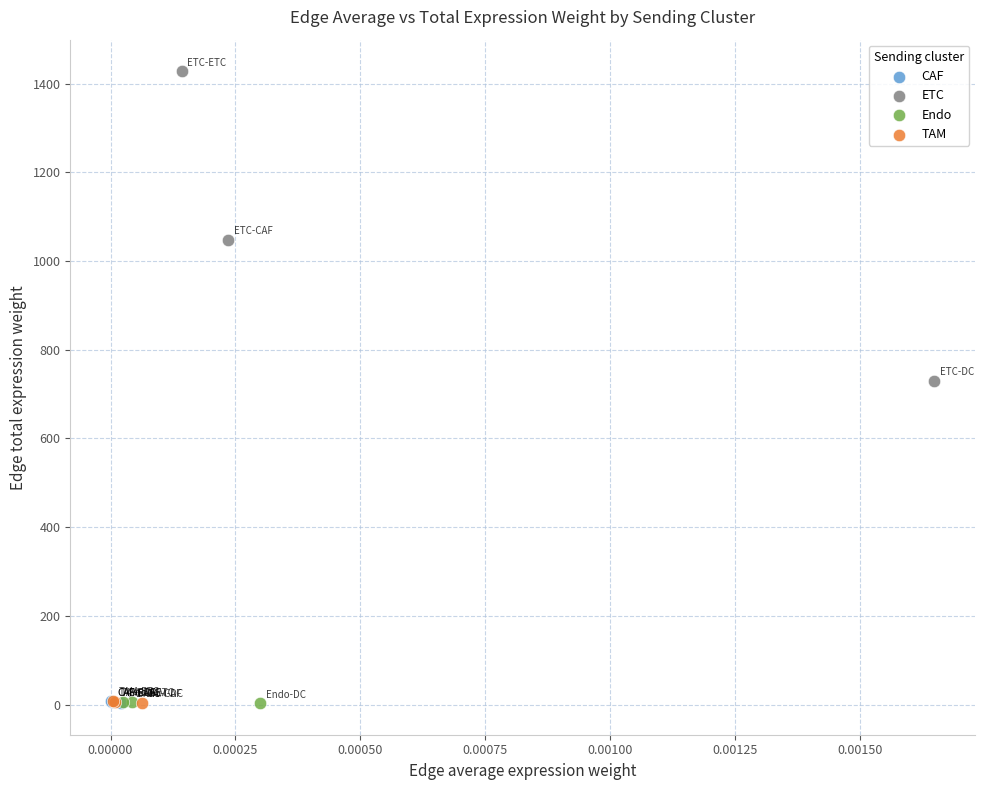

Which series contains the highest Y value?

ETC